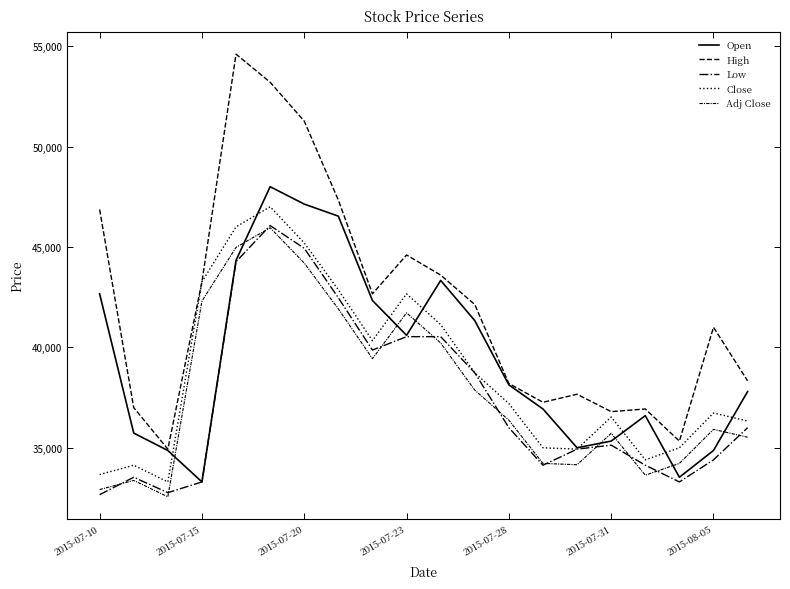

Is this an area chart (filled region under the line)?

No